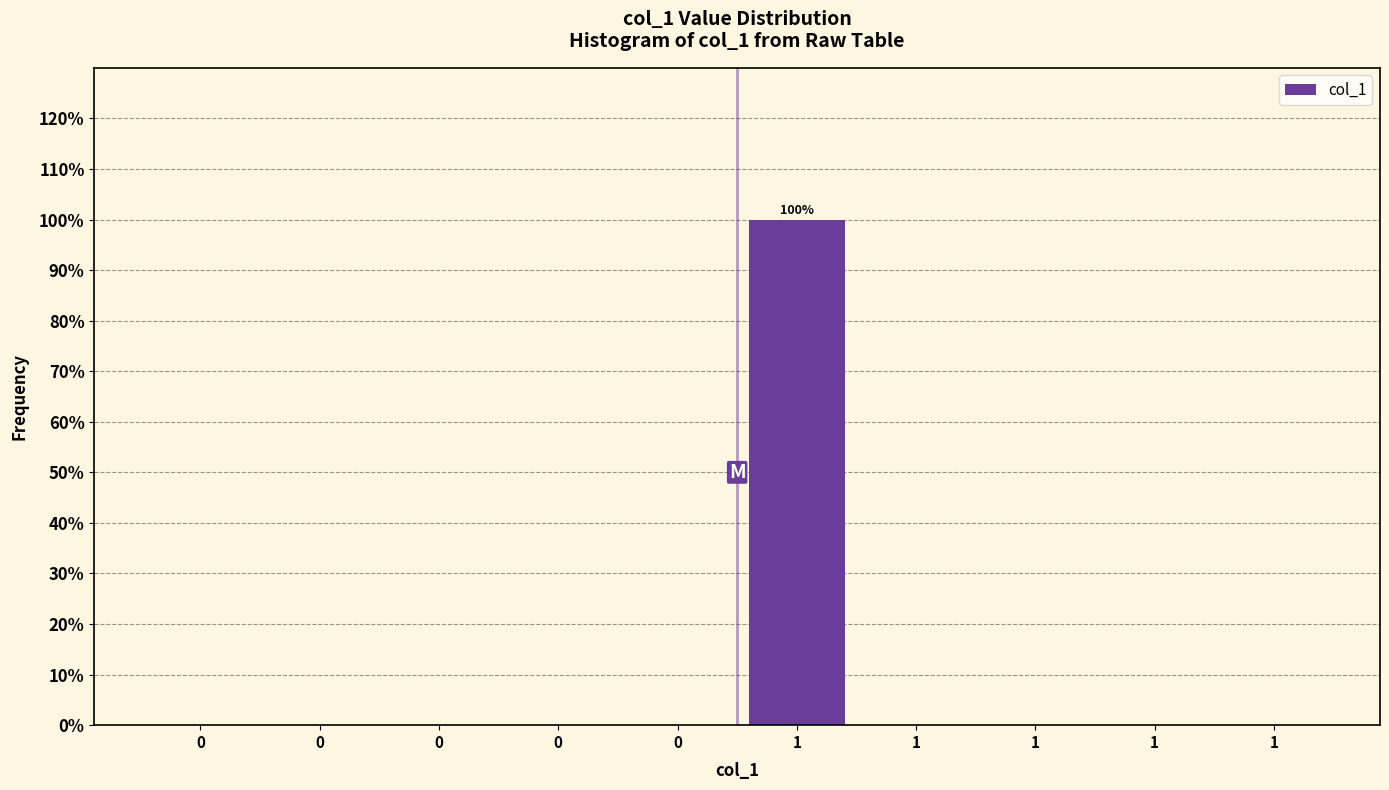

Are the bars horizontal?

No